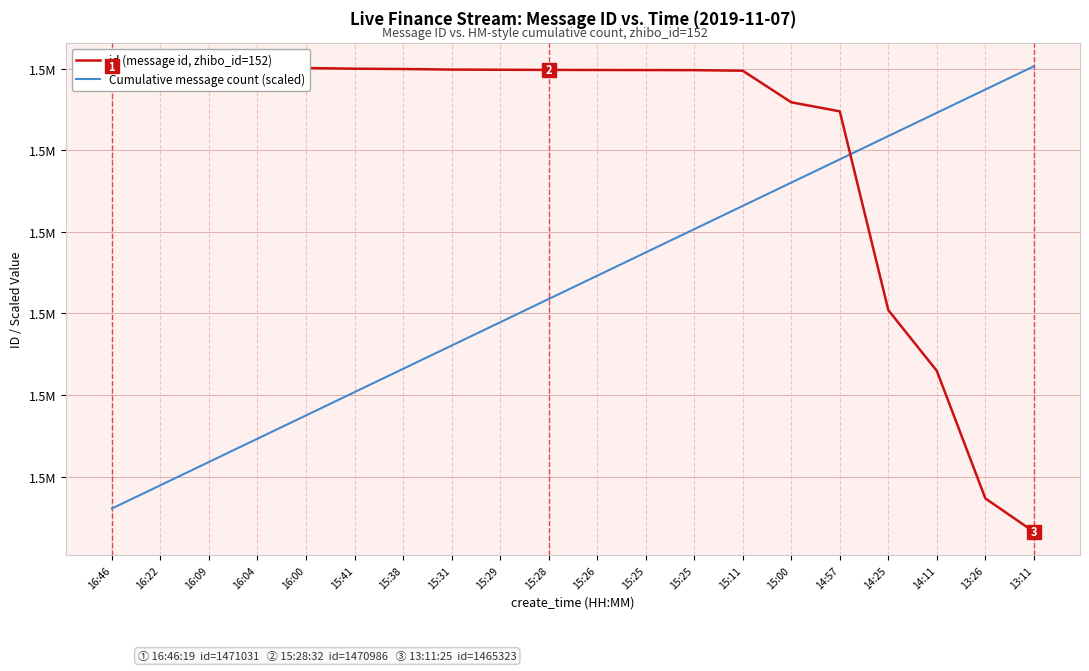

List the series in order of their peak value, highest first.

id (message id, zhibo_id=152), Cumulative message count (scaled)